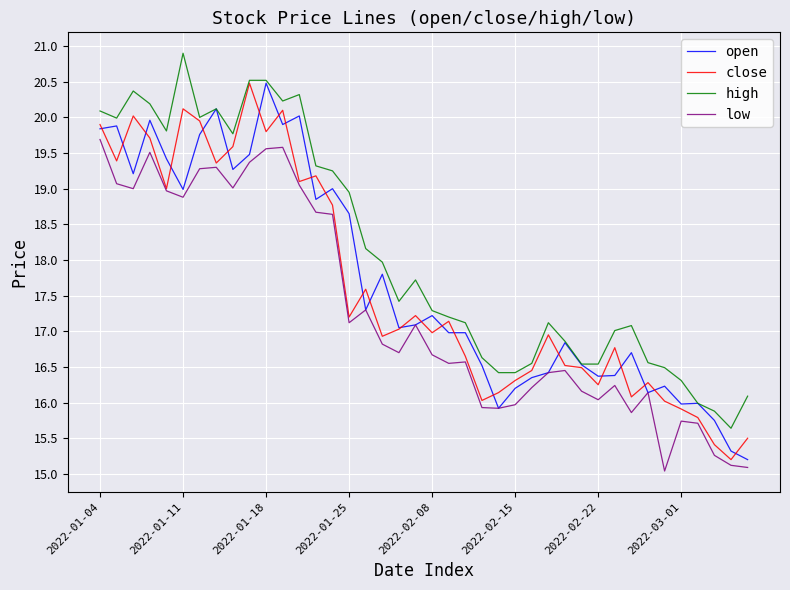

Which series has the largest total across all categories?

high